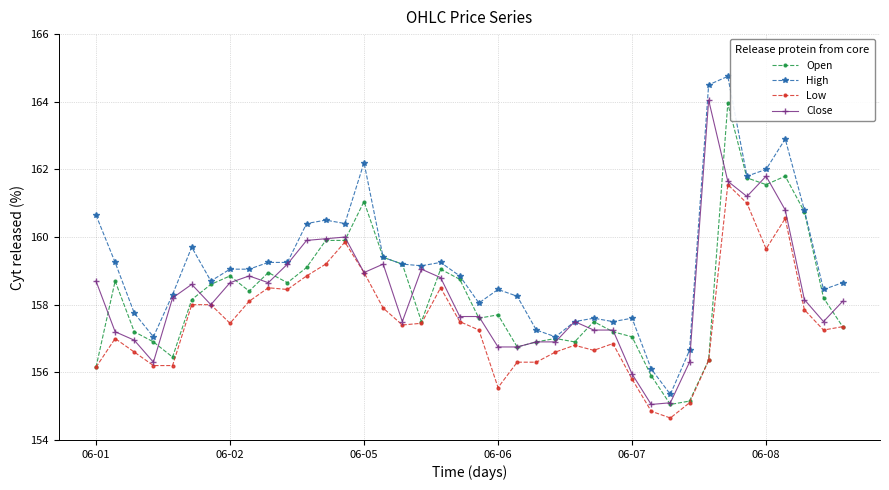

True or false: Low and High intersect in this chart.

False